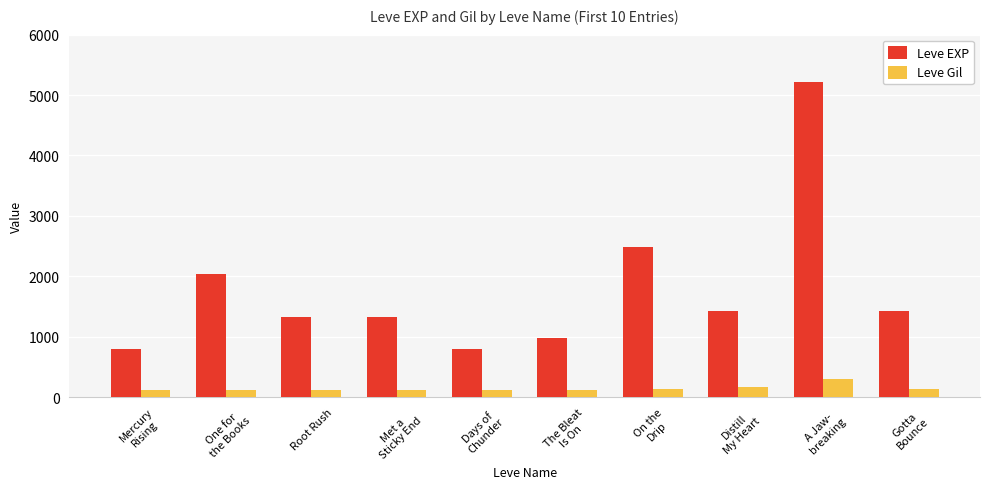

Which series has the largest total across all categories?

Leve EXP